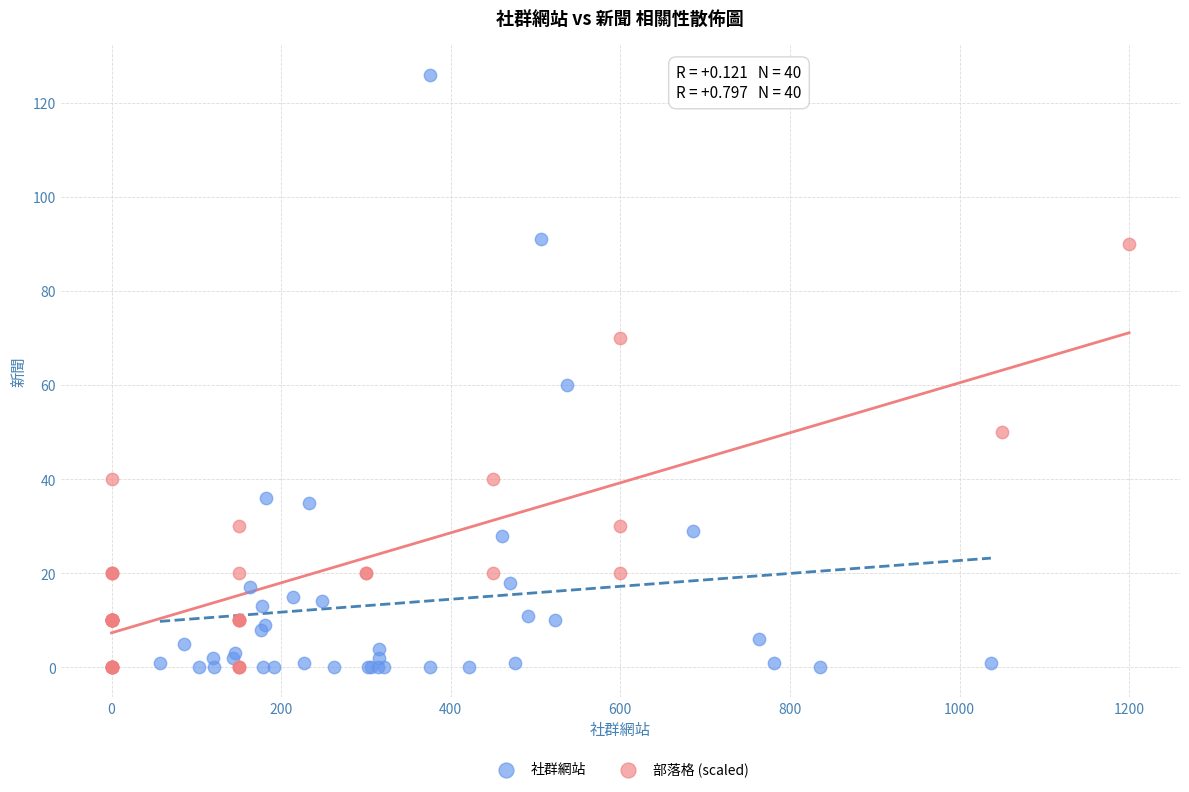

Which series contains the highest Y value?

社群網站